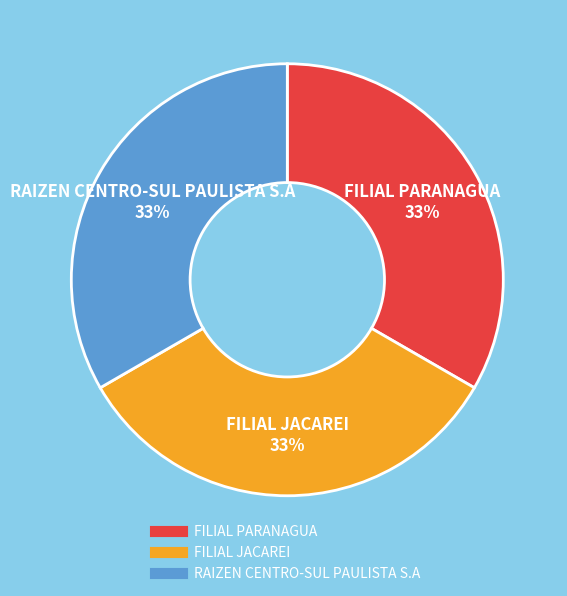

What is the ratio of the value at RAIZEN CENTRO-SUL PAULISTA S.A to the value at FILIAL JACAREI?

1.0